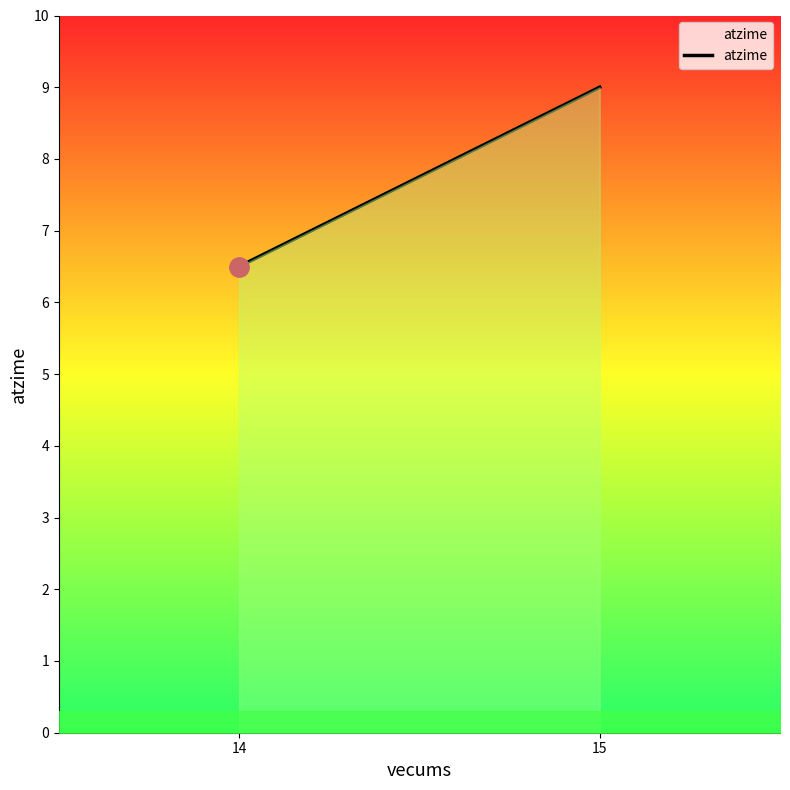

What is the change in value from 14 to 15?

+2.5